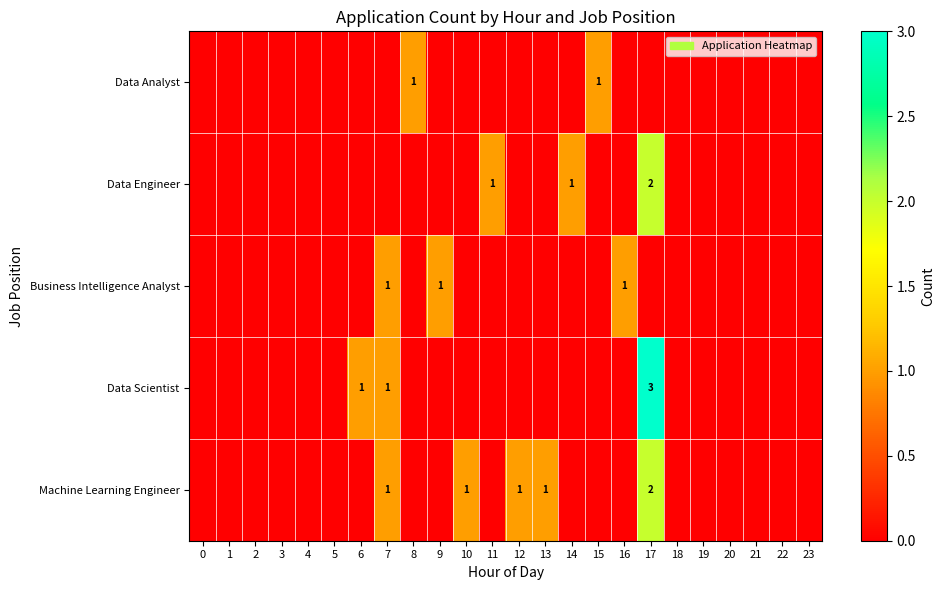

The value of Data Scientist at 7 is 2. True or false?

False